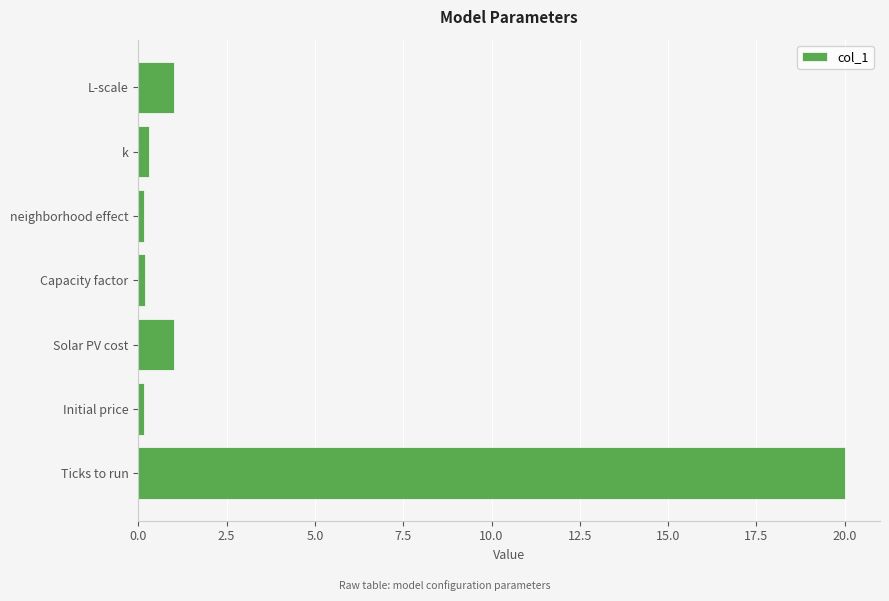

Is it true that the value at Ticks to run is 30.8?

False